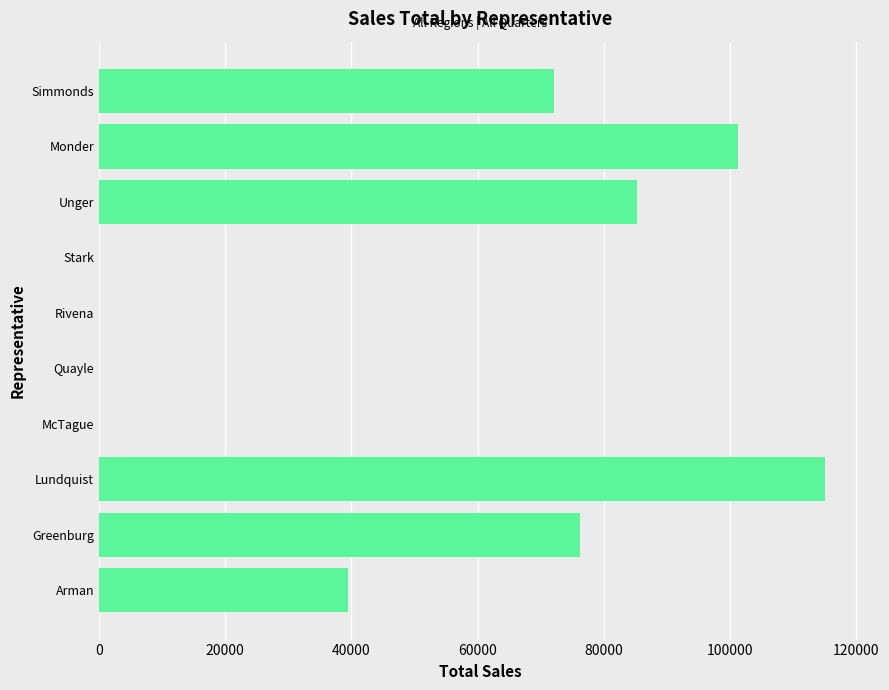

What is the average value?

48931